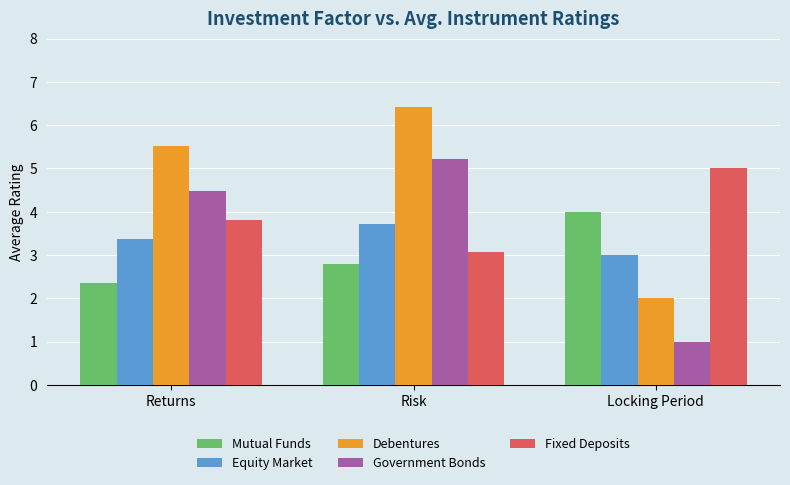

Rank the series at Risk from lowest to highest value.

Mutual Funds, Fixed Deposits, Equity Market, Government Bonds, Debentures